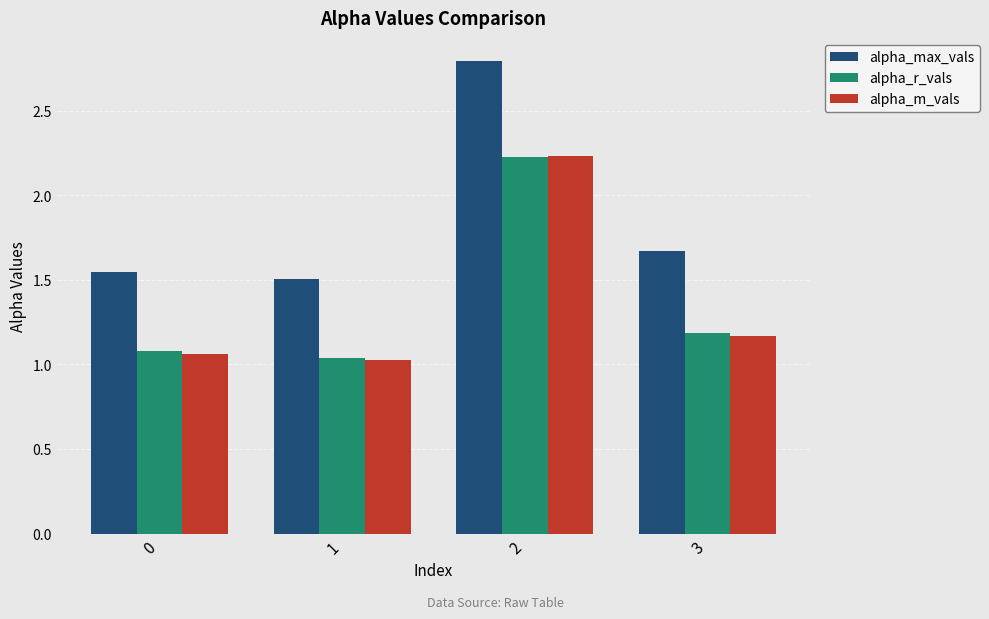

Is it true that alpha_r_vals equals 0.5 at 0?

False